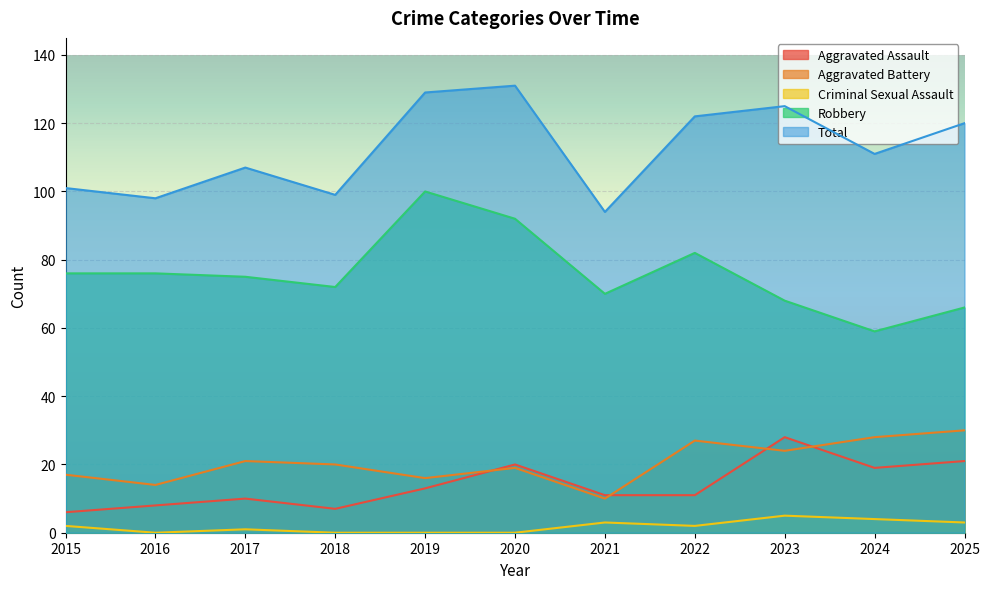

What is the sum of all Aggravated Assault values?

154